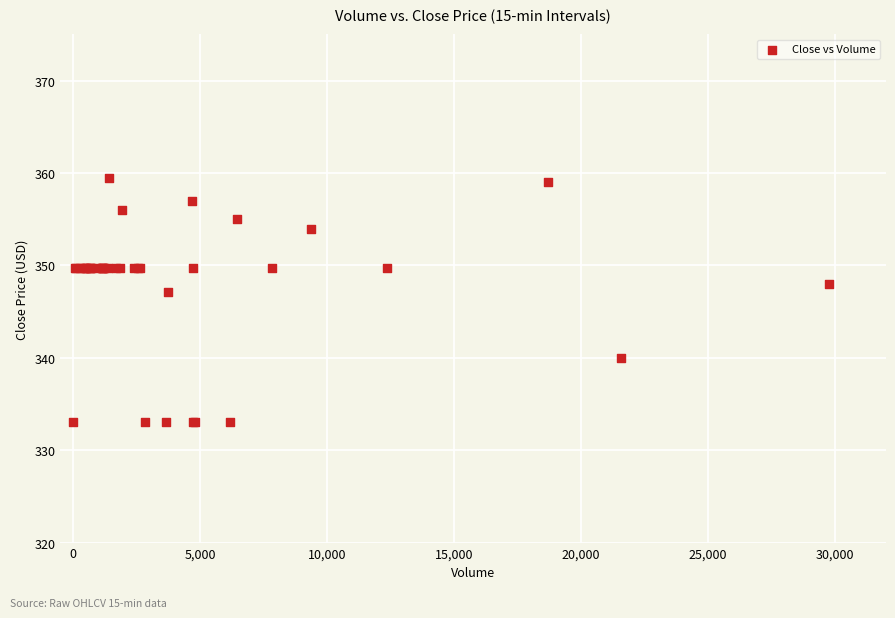

What Y value in the scatter plot is closest to 346?

347.1